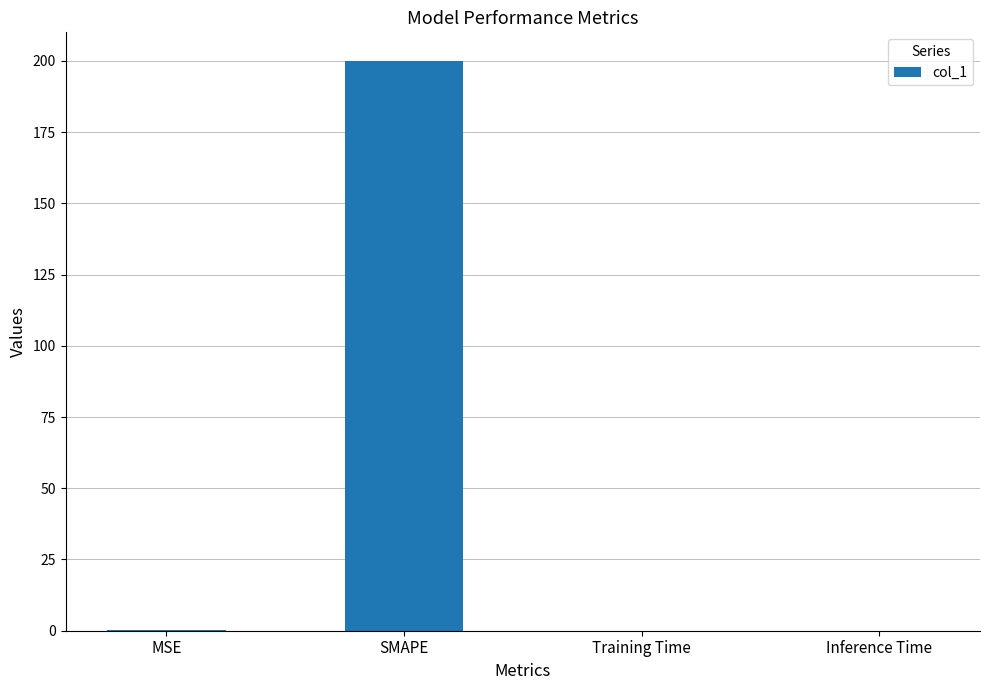

What is the sum of all values?

200.3